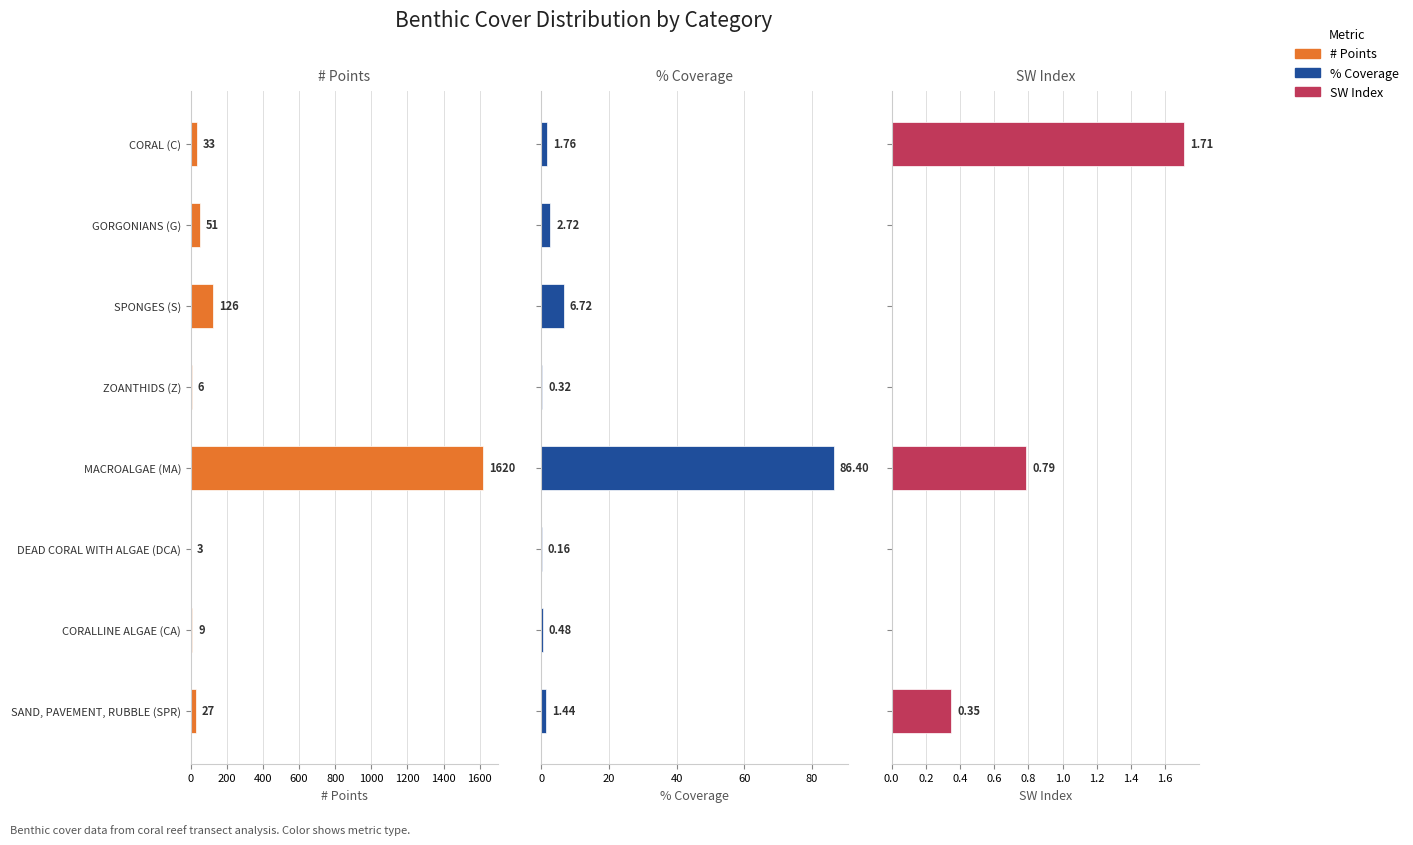

What is the average value of the SW Index series?

0.4